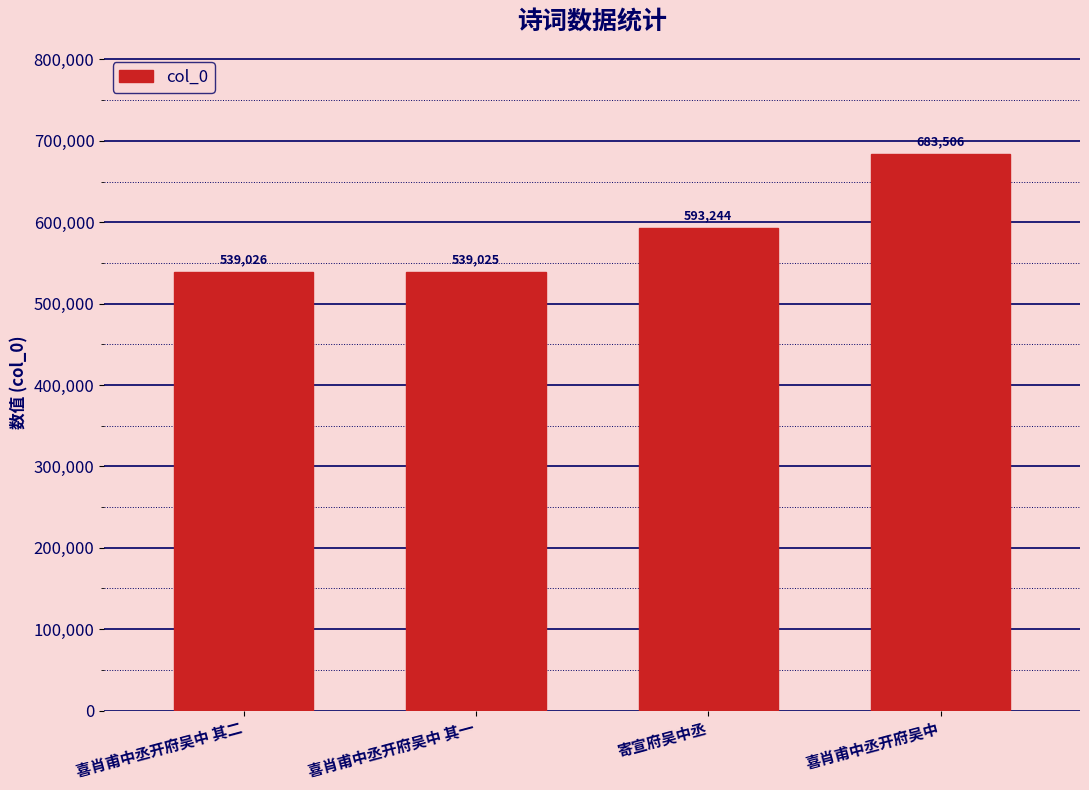

Are the bars horizontal?

No